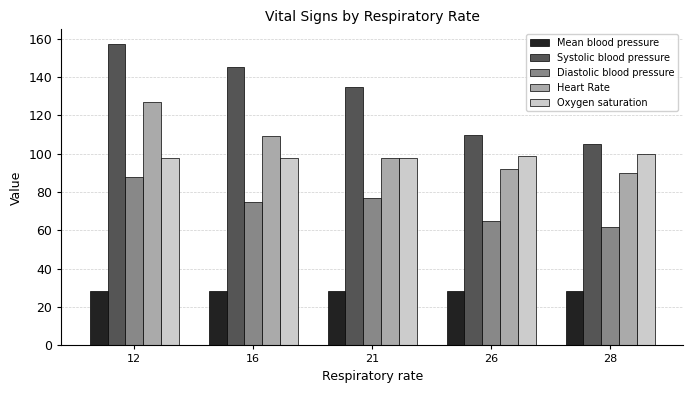

Rank the categories by Heart Rate value from highest to lowest.

12, 16, 21, 26, 28